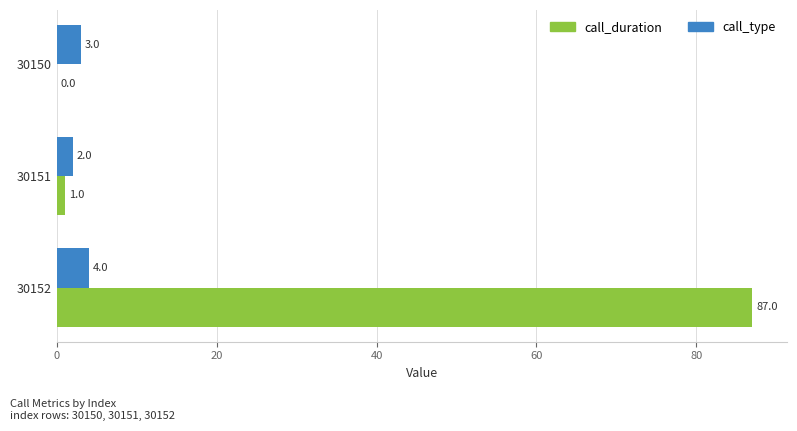

Between 30150 and 30152, which series saw the biggest shift?

call_duration